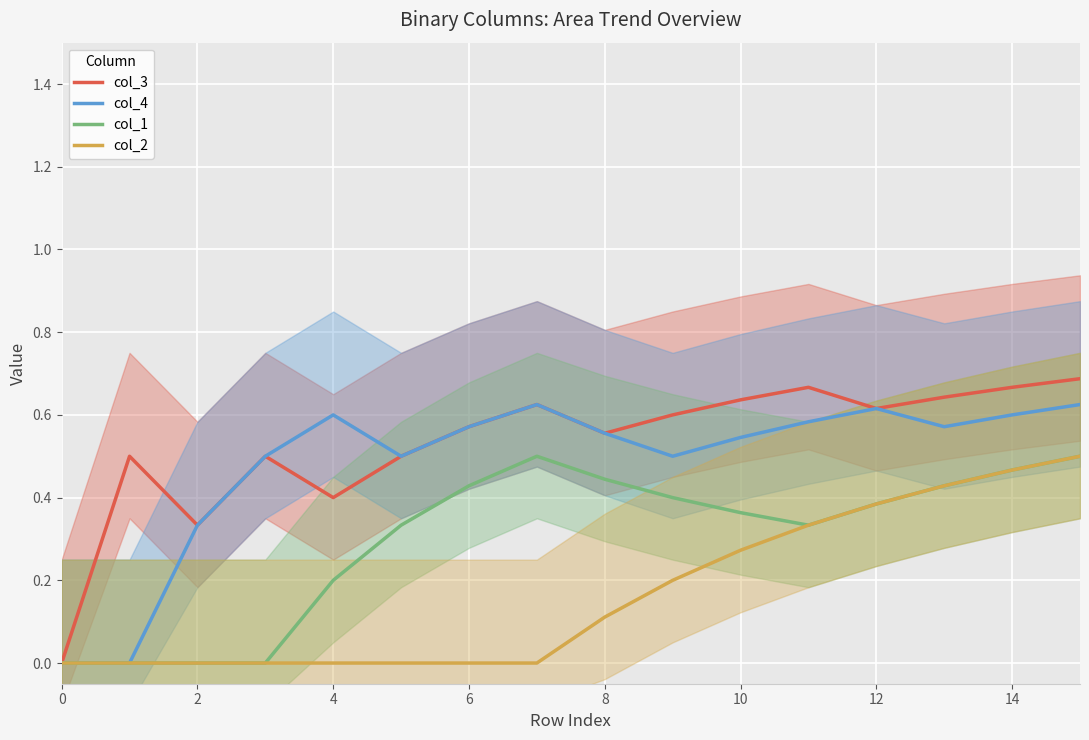

True or false: col_2 and col_3 intersect in this chart.

False